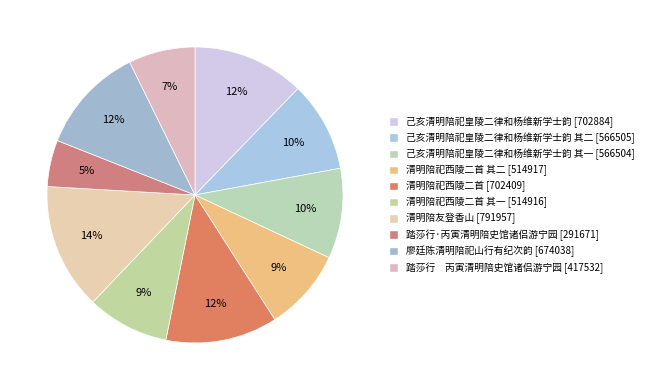

Count the number of slices in the pie.

10